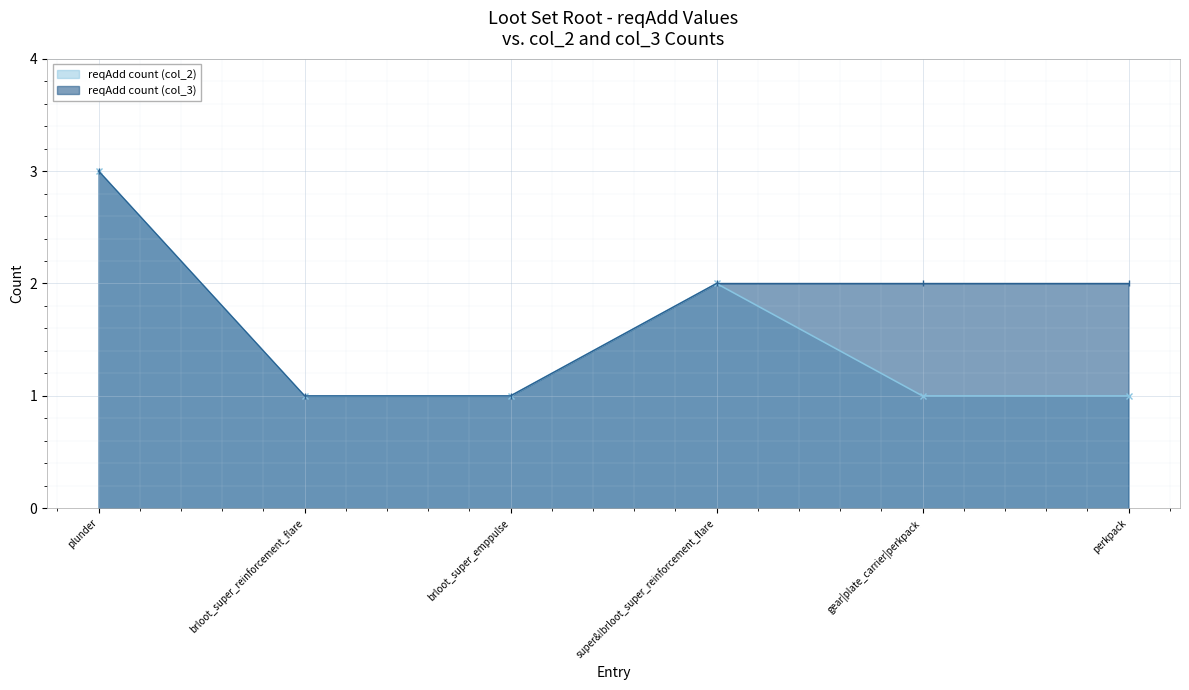

True or false: reqAdd count (col_3) has a value of 3 at super&!brloot_super_reinforcement_flare.

False